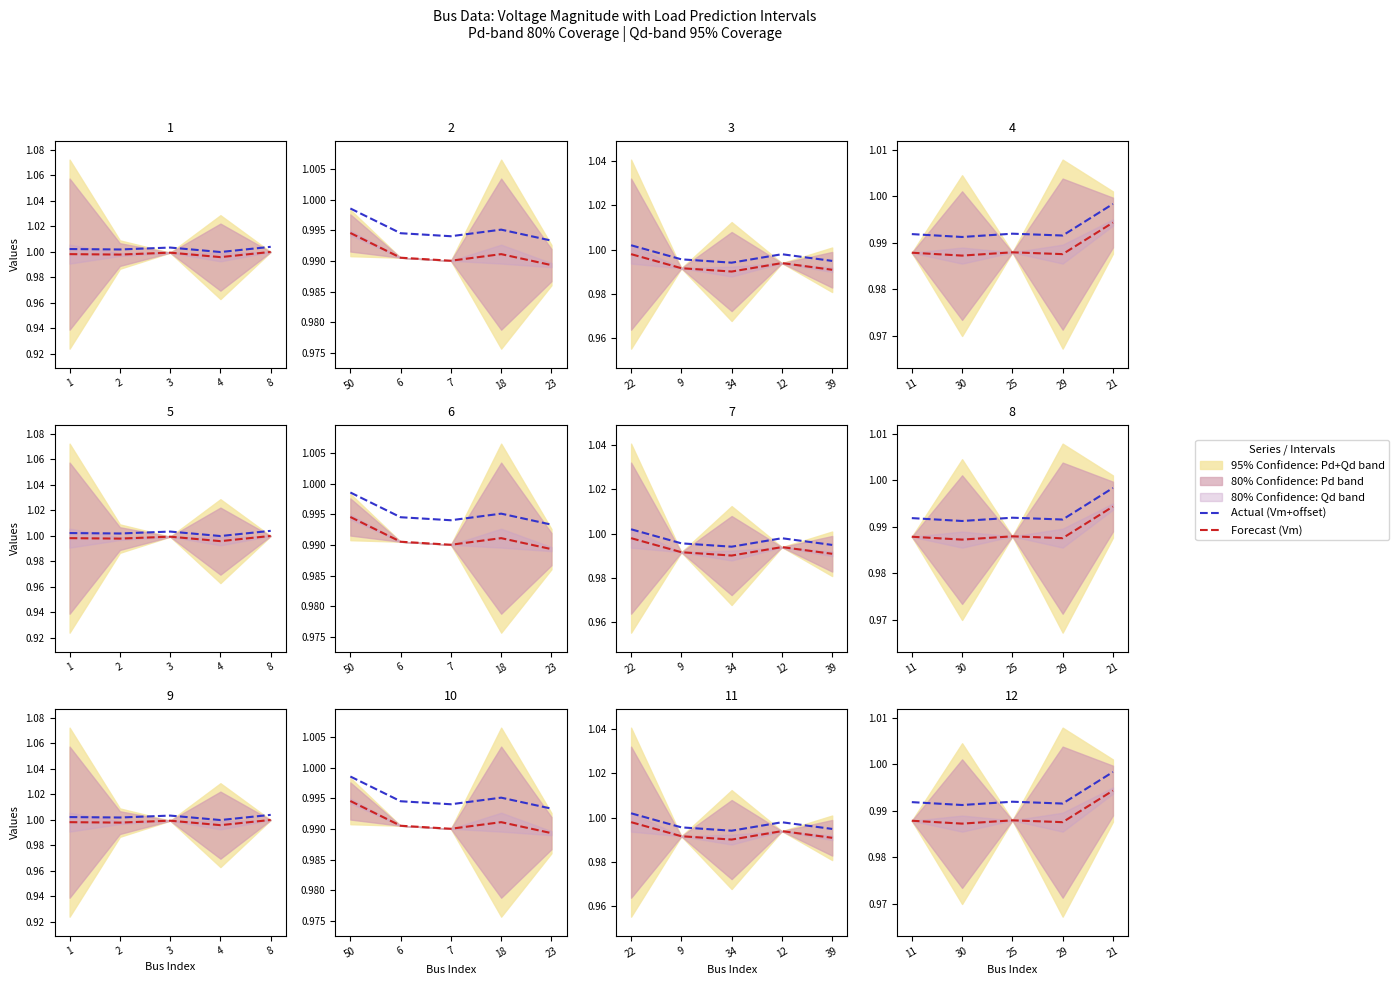

The value of Actual (Vm+offset) at 25 is 1.0. True or false?

True